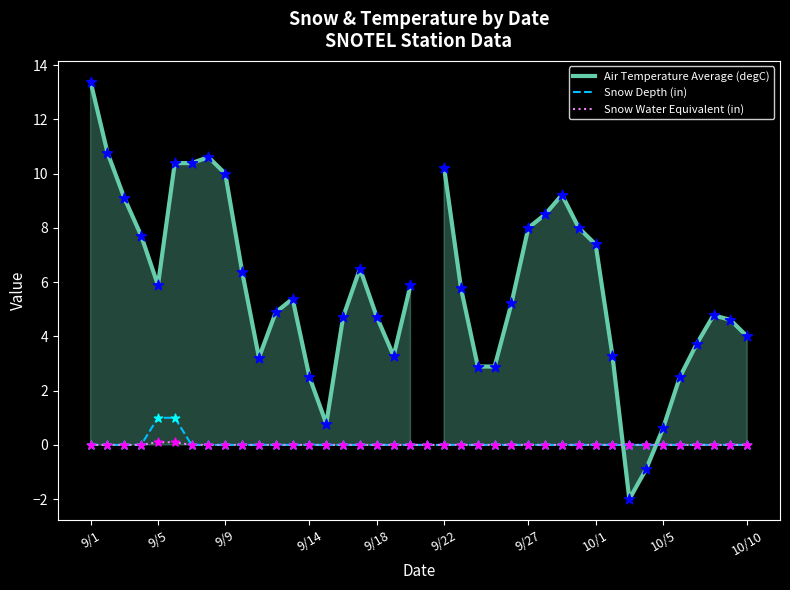

What is the total value across all series at 19?

5.9